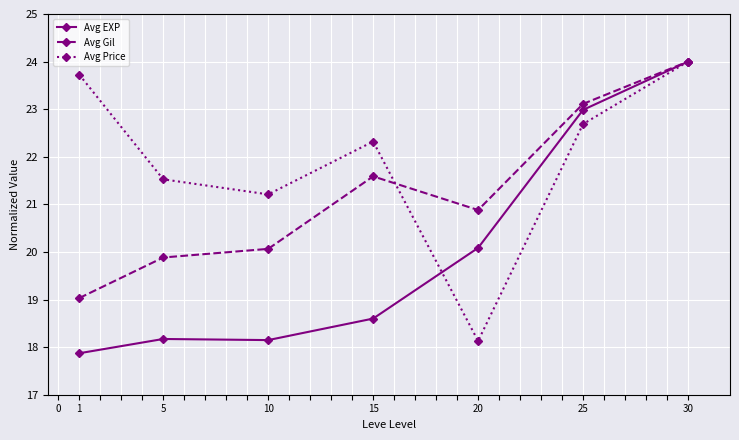

How many values in the Avg Gil series exceed 20?

5